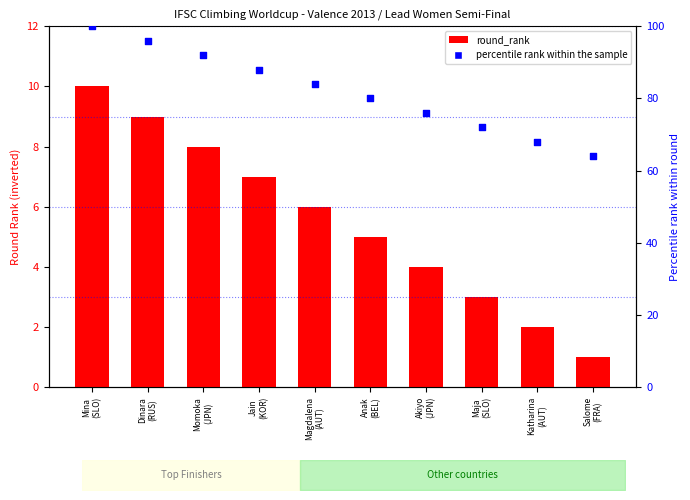

At which category is the sum across all series the highest?

Mina
(SLO)